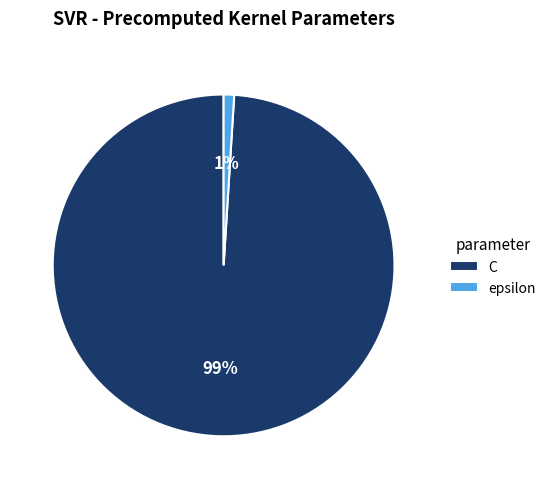

To the nearest percent, what percentage of the pie is C?

99%